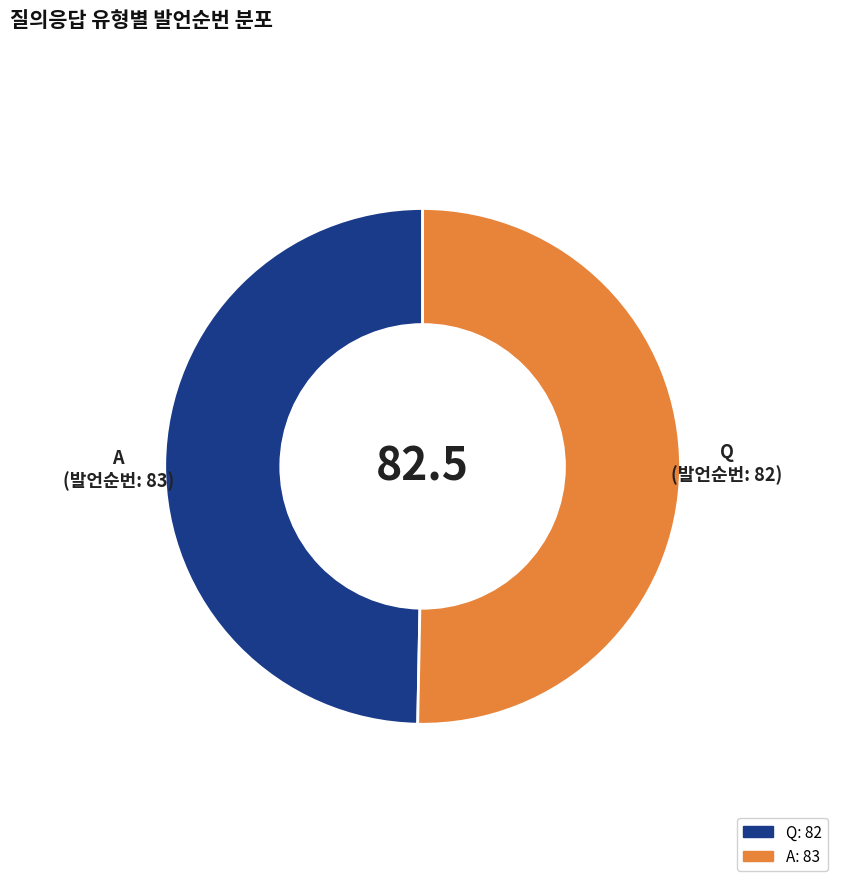

Count the number of slices in the pie.

2